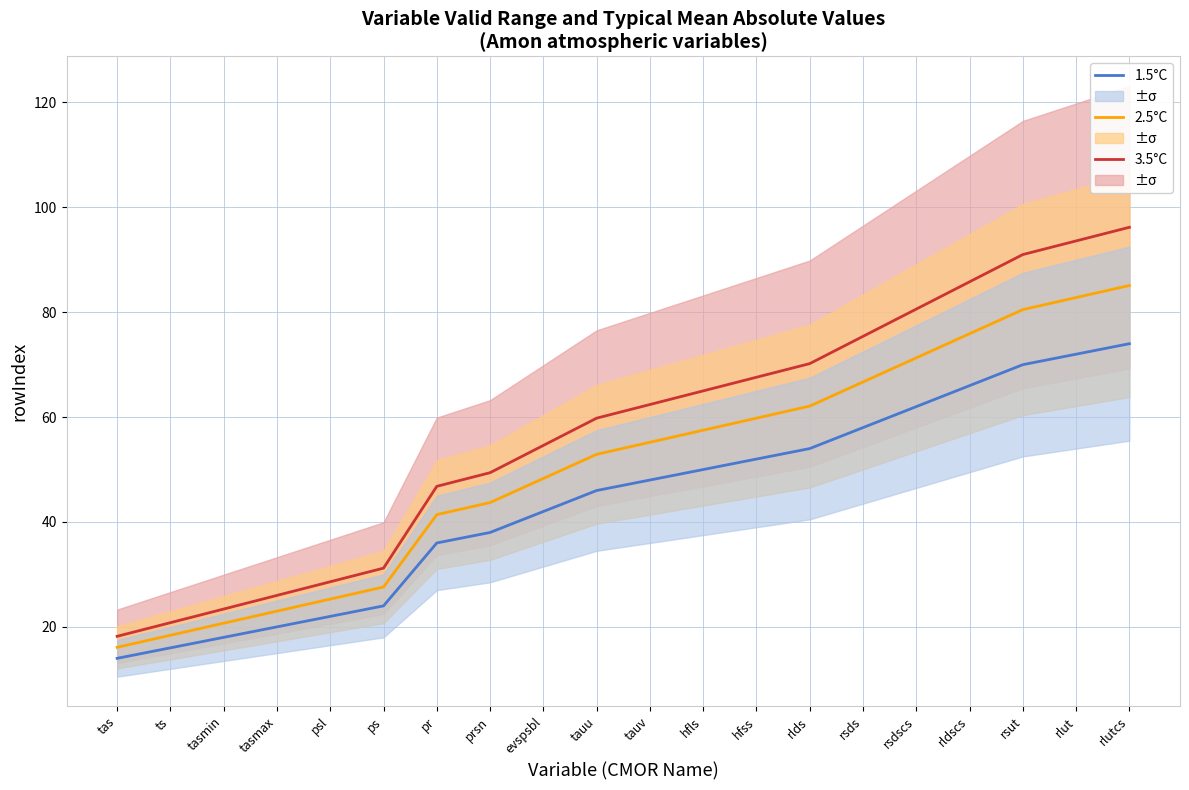

Where does the 1.5°C series first go above 48?

hfls